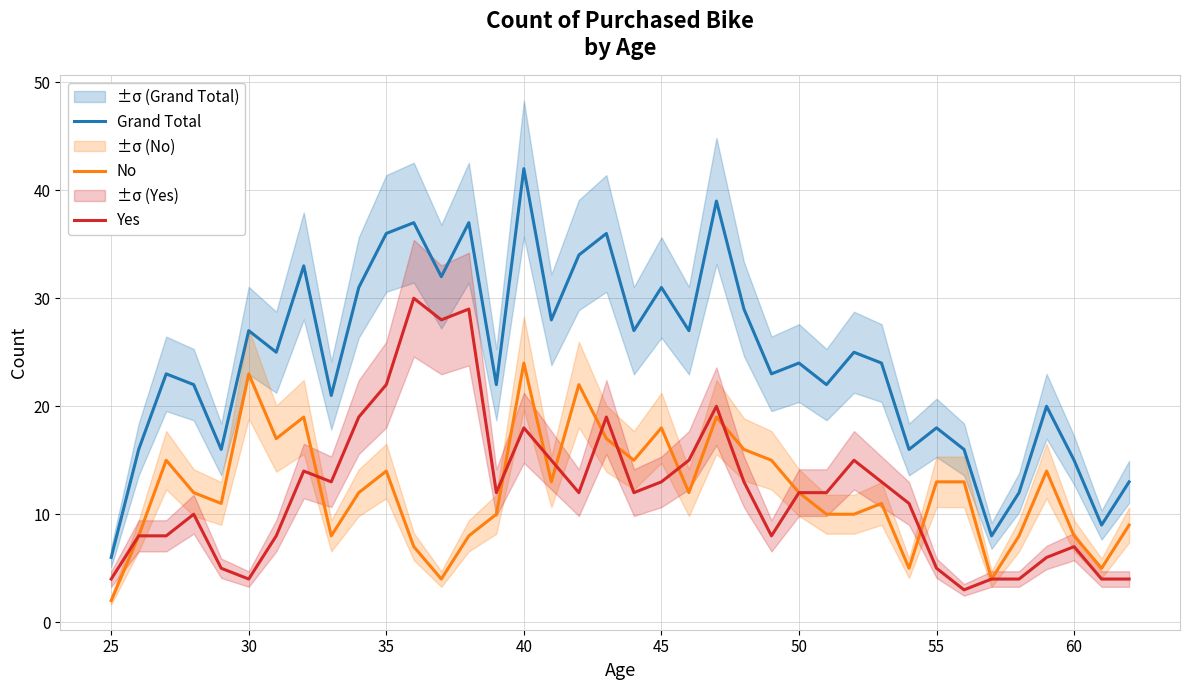

Which category has the lowest value in the Grand Total series?

25